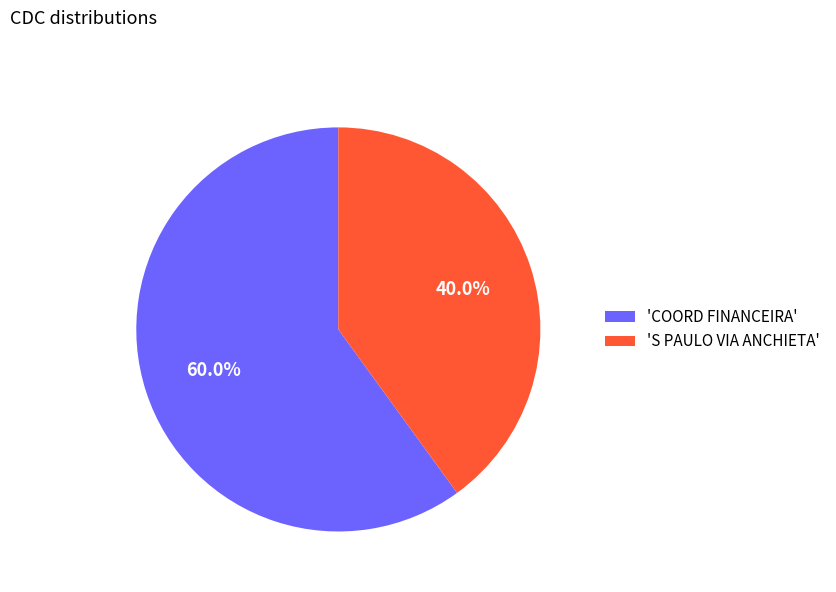

What is the ratio of the value at 'S PAULO VIA ANCHIETA' to the value at 'COORD FINANCEIRA'?

0.7